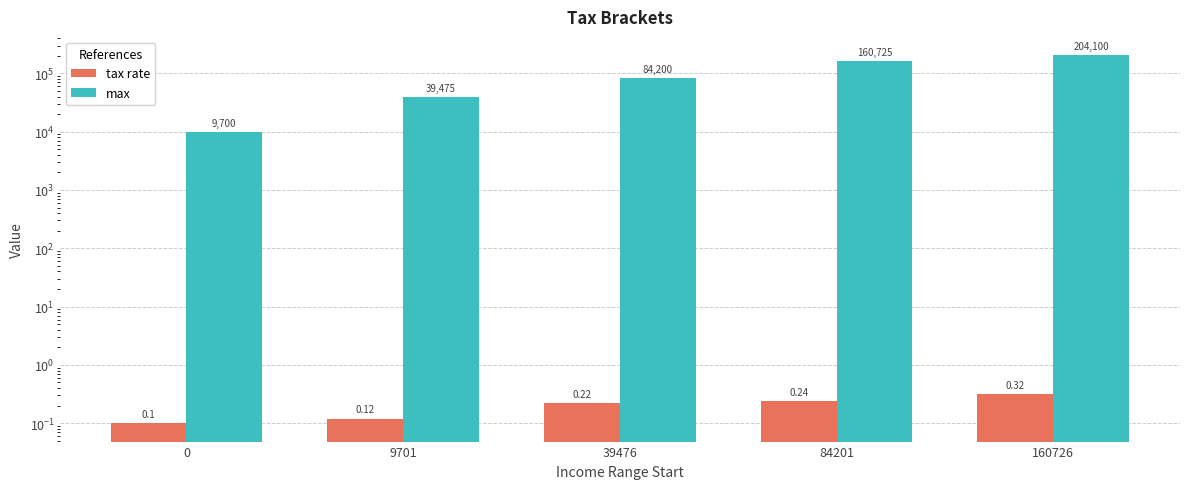

At how many categories does at least one series exceed 195848?

1